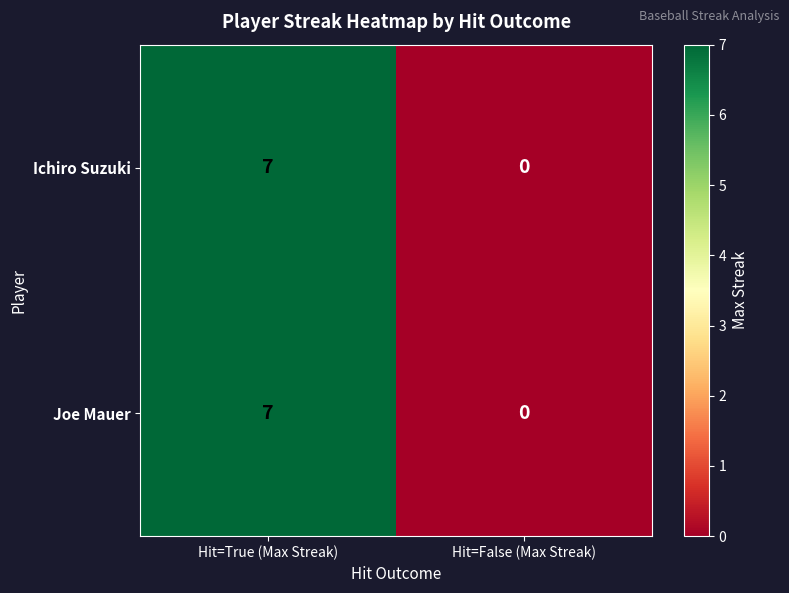

What is the maximum value for Ichiro Suzuki?

7